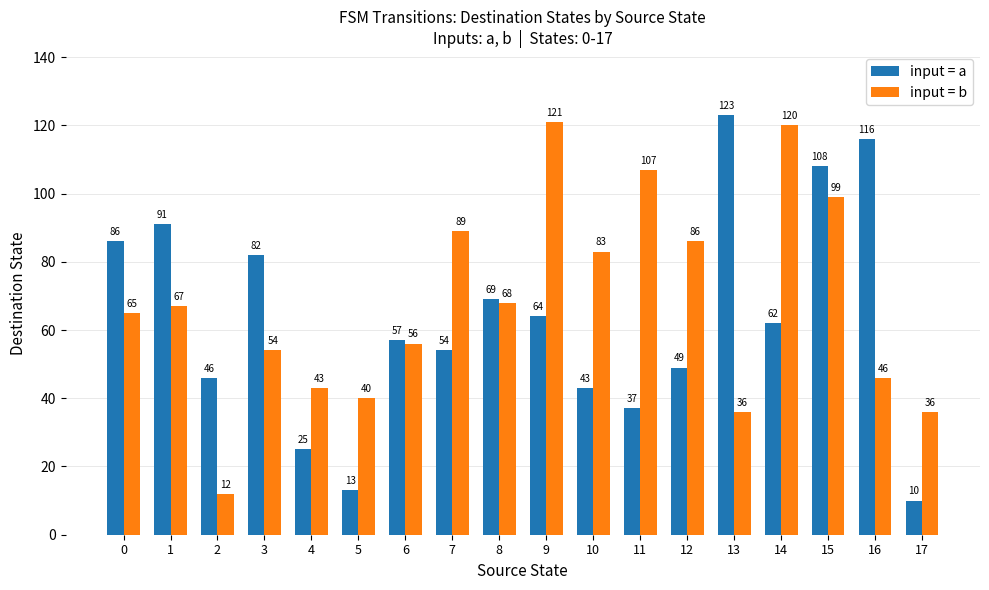

Reading right to left, extract all data points from this chart.

input = a: 10	116	108	62	123	49	37	43	64	69	54	57	13	25	82	46	91	86
input = b: 36	46	99	120	36	86	107	83	121	68	89	56	40	43	54	12	67	65